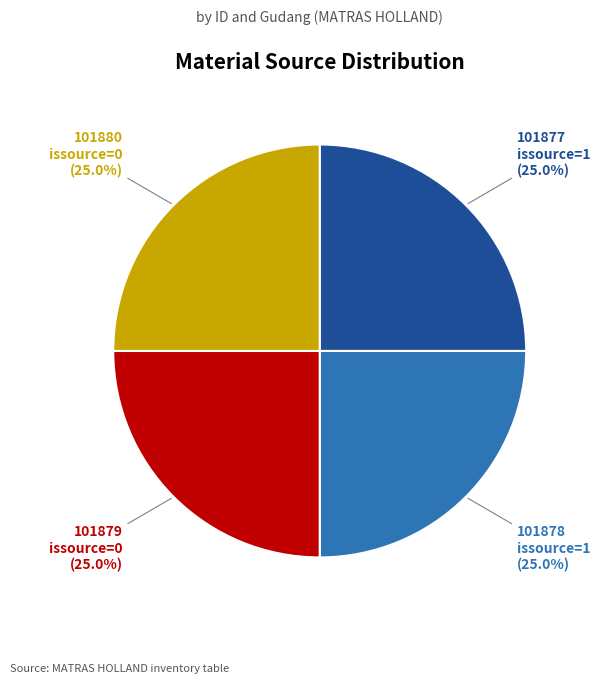

Approximately how many times larger is the value at 101880 issource=0 (25.0%) compared to 101879 issource=0 (25.0%)?

1.0